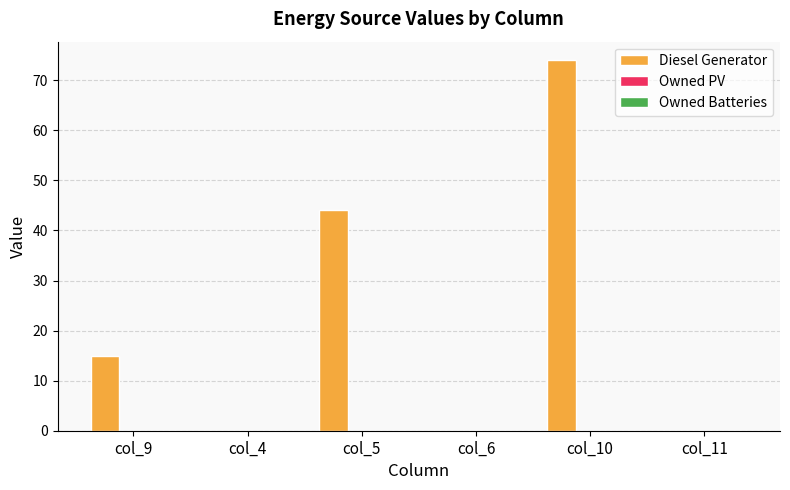

At which label is the value closest to 36?

col_5